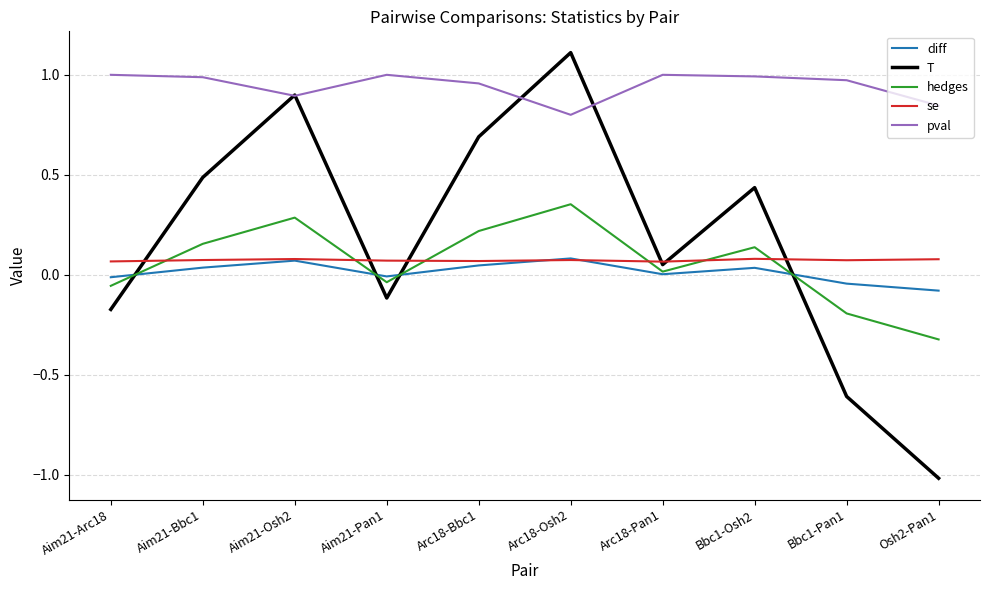

Which series has the widest spread of values?

T